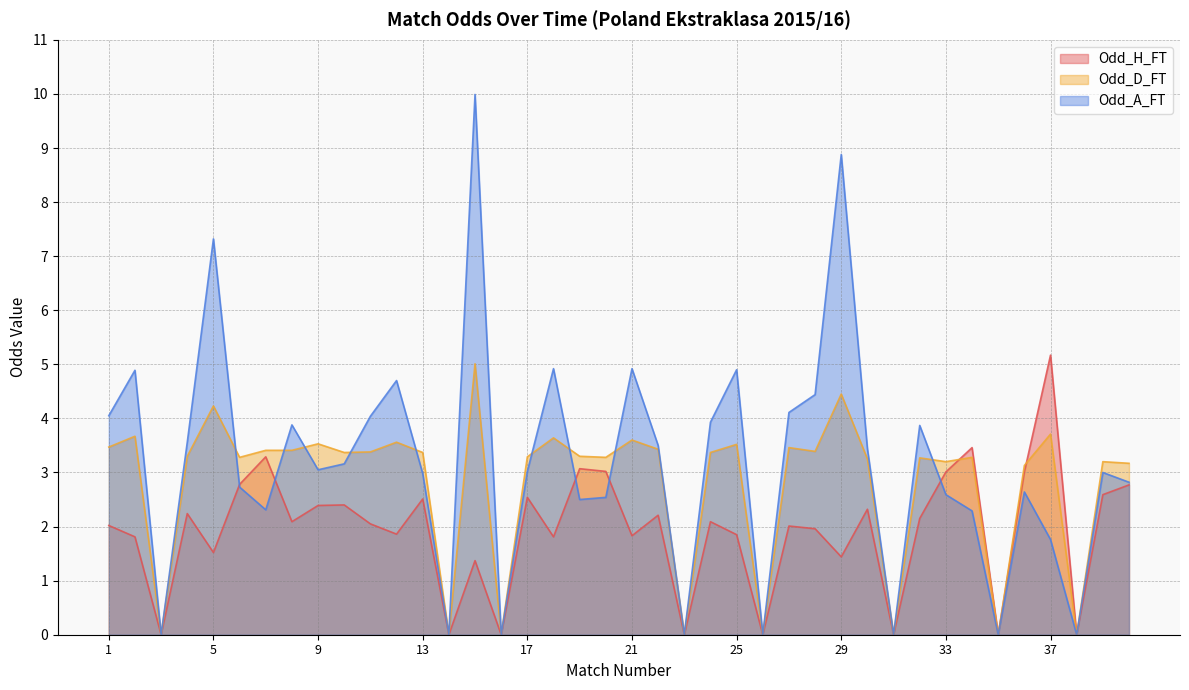

Is the value of Odd_D_FT at 24 greater than the value of Odd_A_FT at 23?

Yes